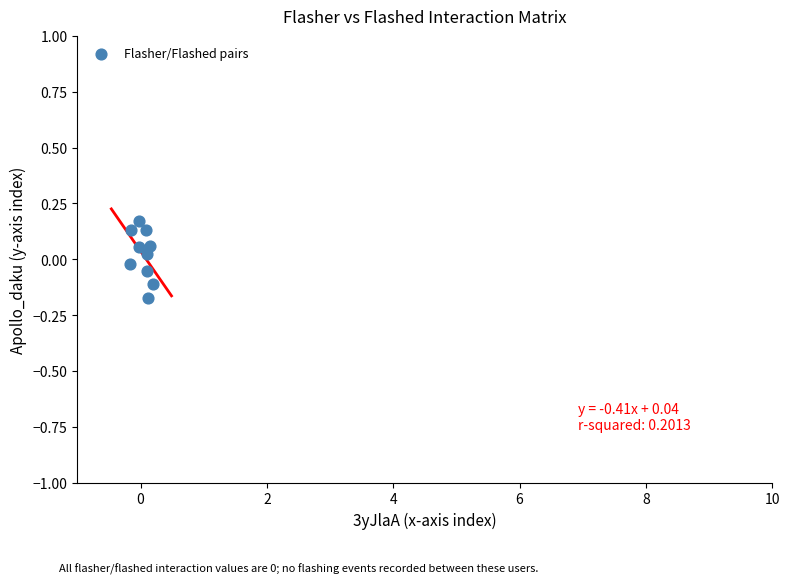

What is the range of X values (max minus min)?

0.4